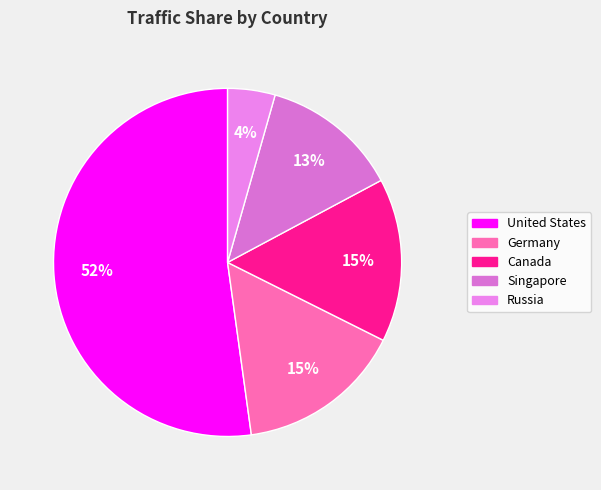

What is the largest slice in the pie chart?

United States